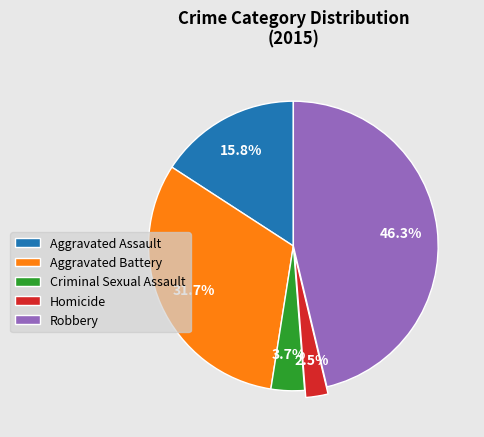

What percentage is the Robbery slice, to the nearest percent?

46%